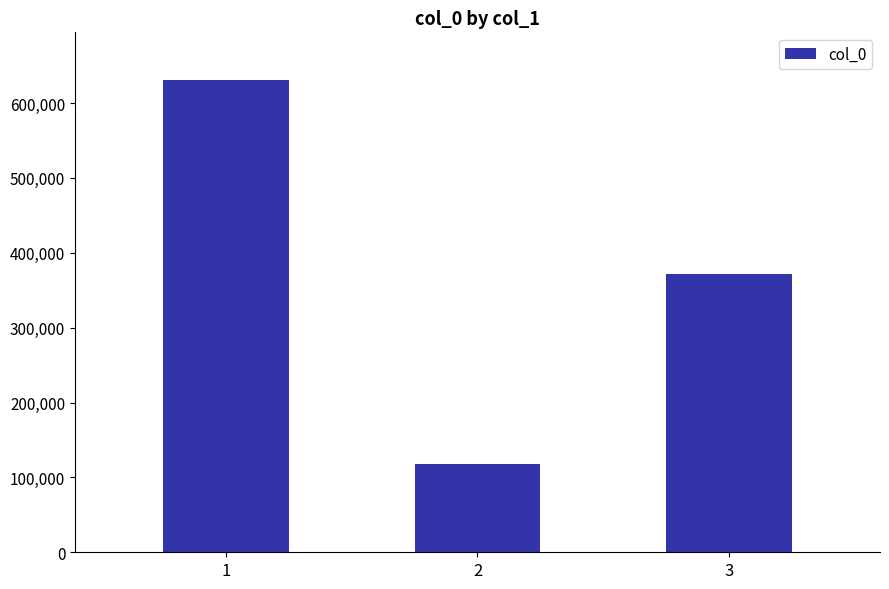

How many values are below 372189?

1